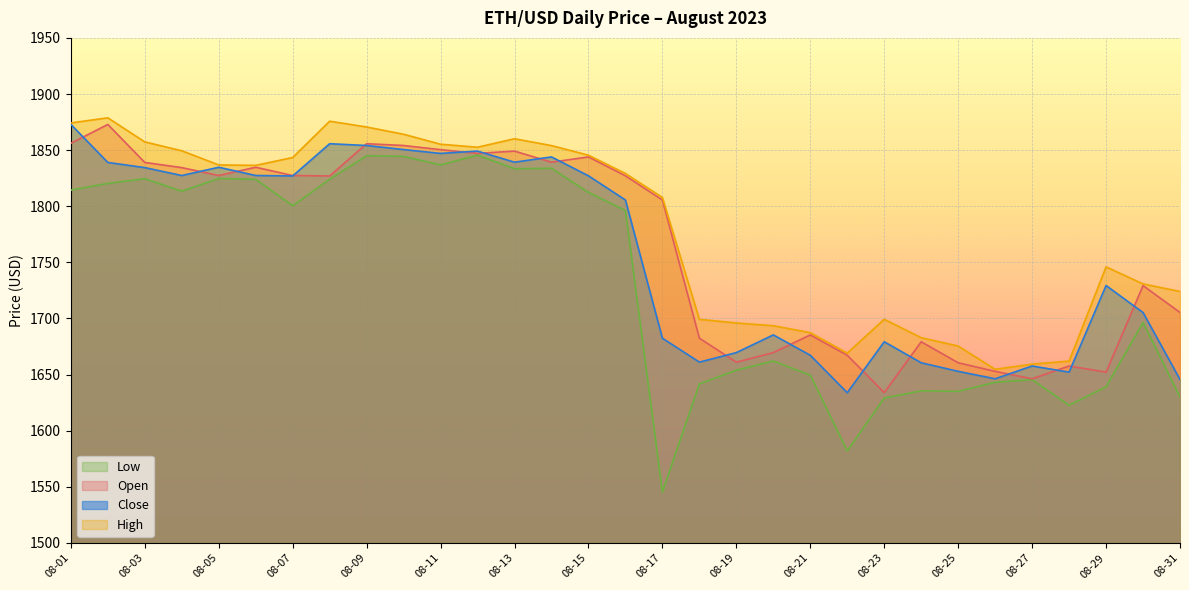

What is the difference between the maximum and minimum values in the open series?

238.9